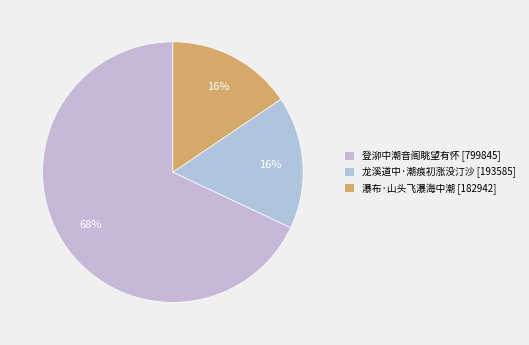

Between 龙溪道中·潮痕初涨没汀沙 and 登泖中潮音阁眺望有怀, which is larger?

登泖中潮音阁眺望有怀